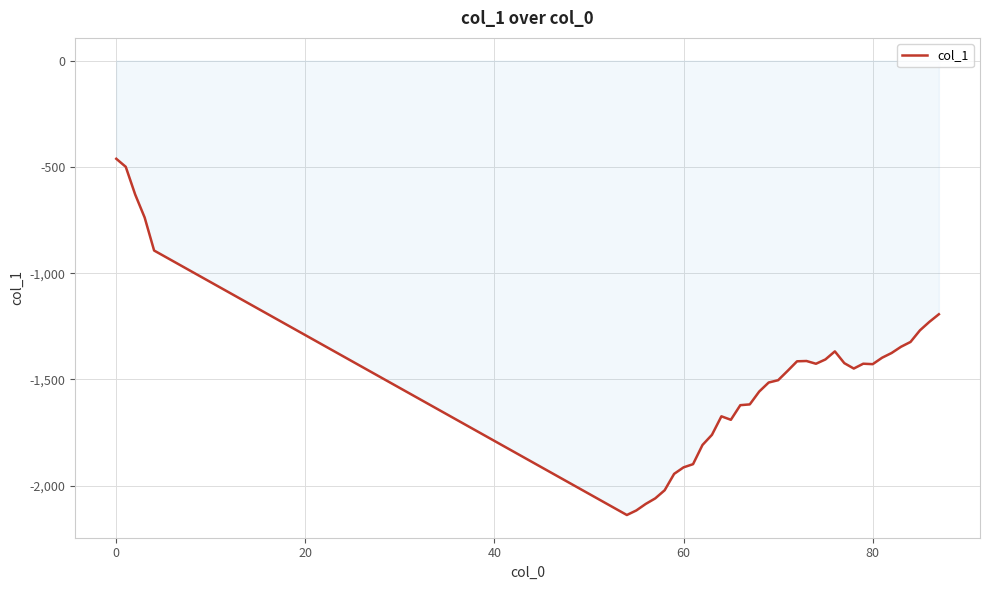

What is the difference between the maximum and minimum values?

1676.0